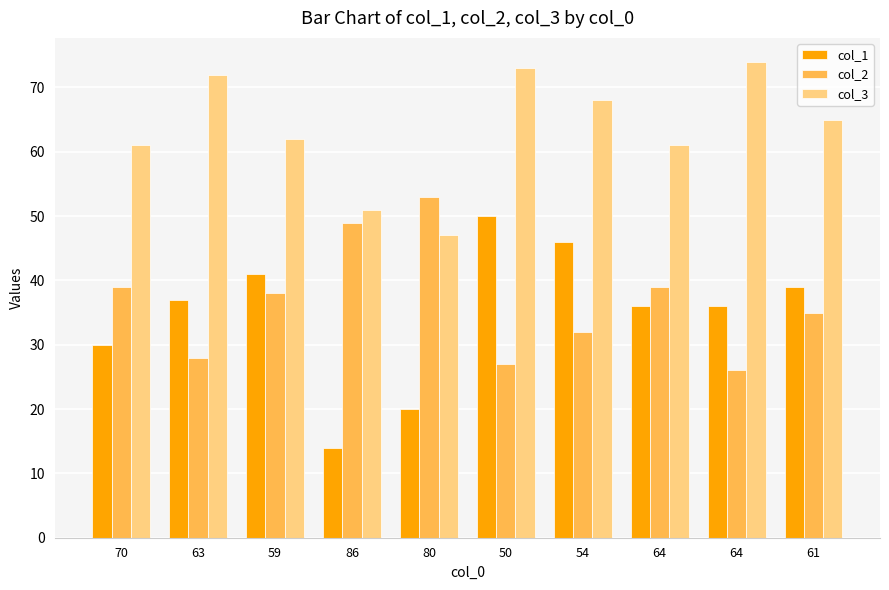

How many categories are shown in the chart?

10